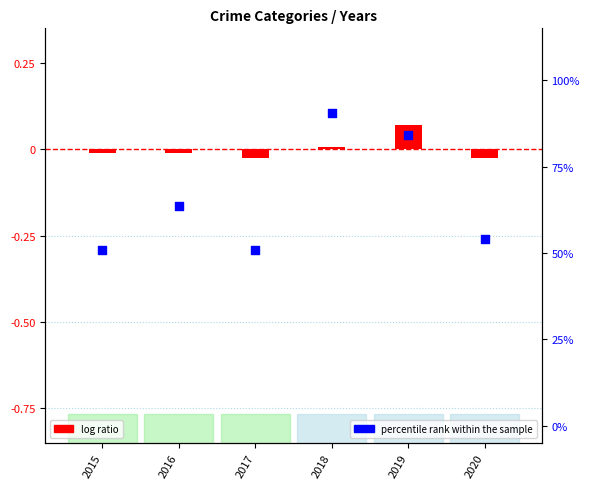

Which series has the widest spread of Y values?

percentile rank within the sample